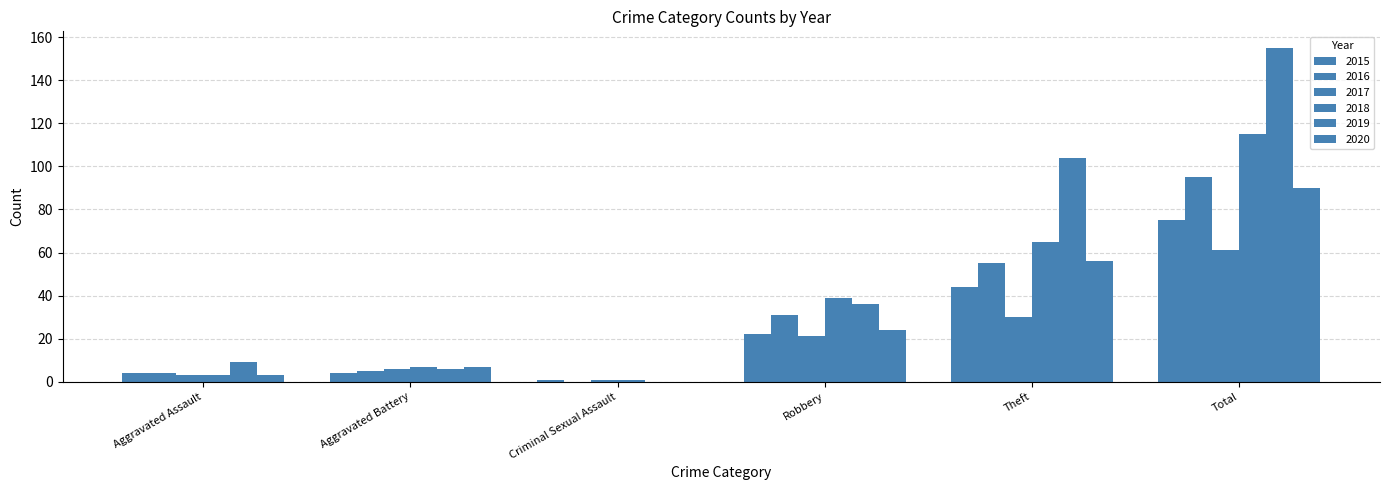

Count the number of data series in this chart.

6